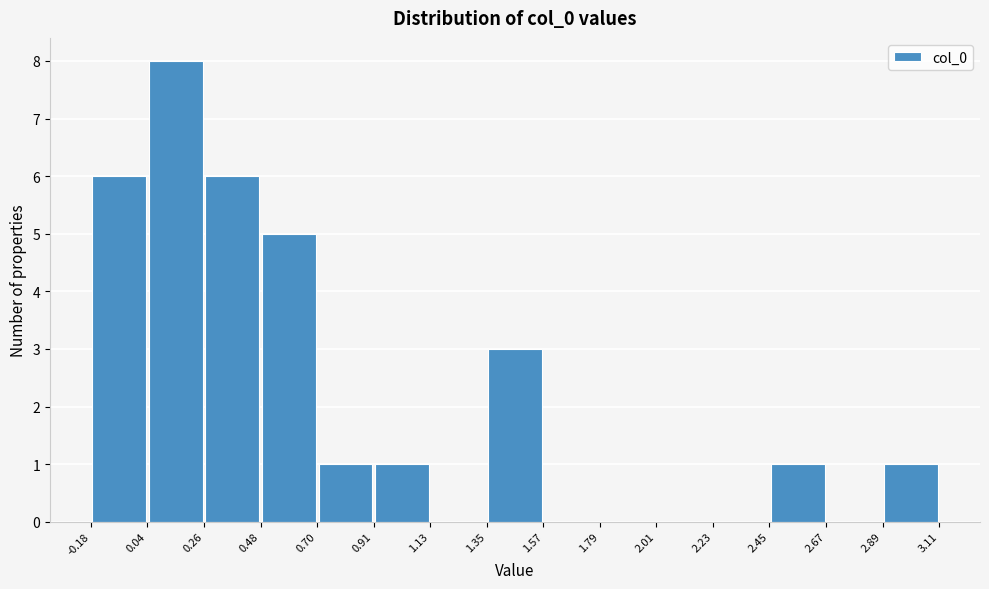

Which range on the x-axis has the tallest bar?

0.04 to 0.26